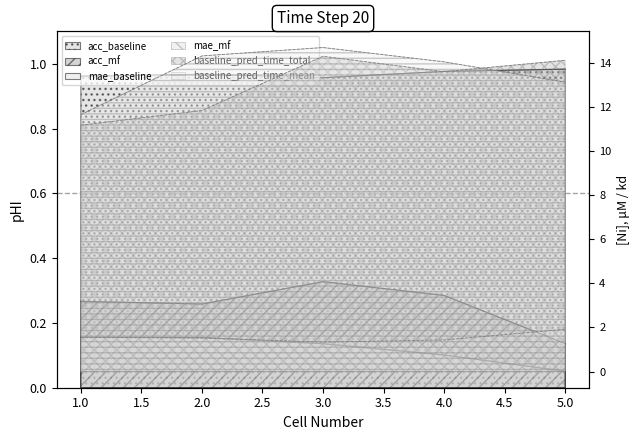

Count the number of data series in this chart.

6